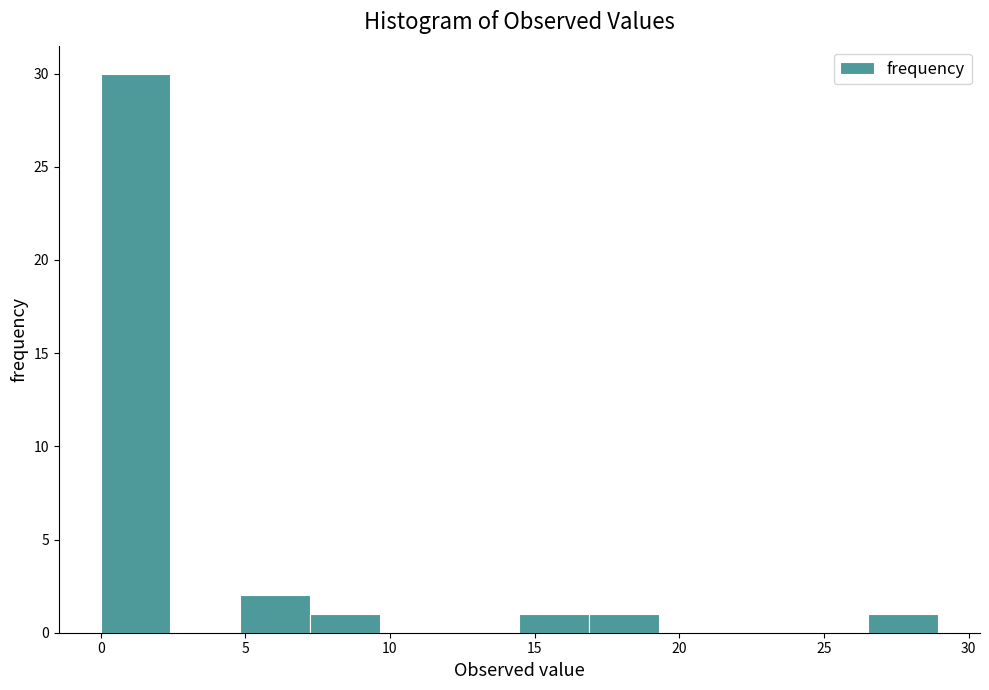

Which range on the x-axis has the tallest bar?

0.0 to 2.5